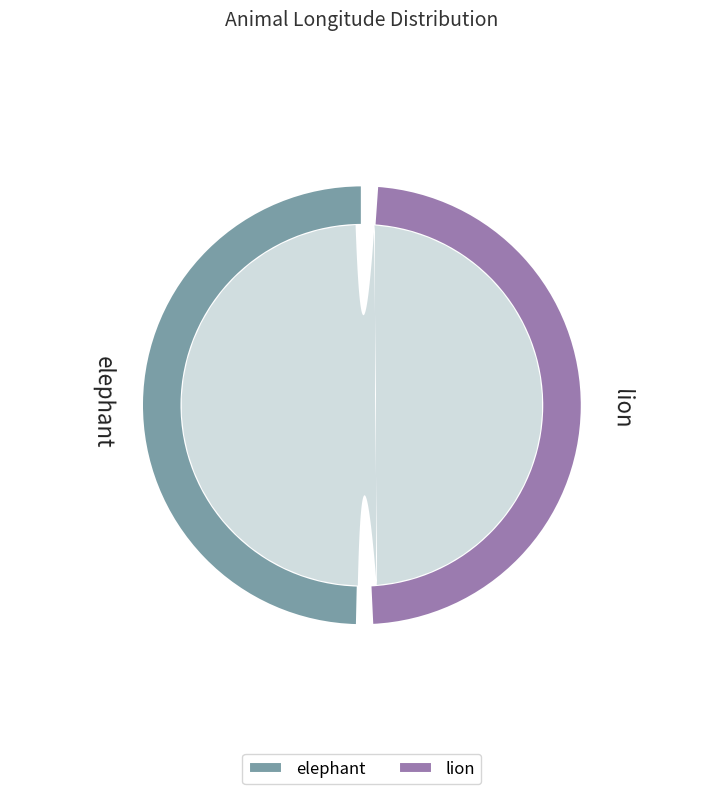

The lion slice represents 62% of the pie. True or false?

False